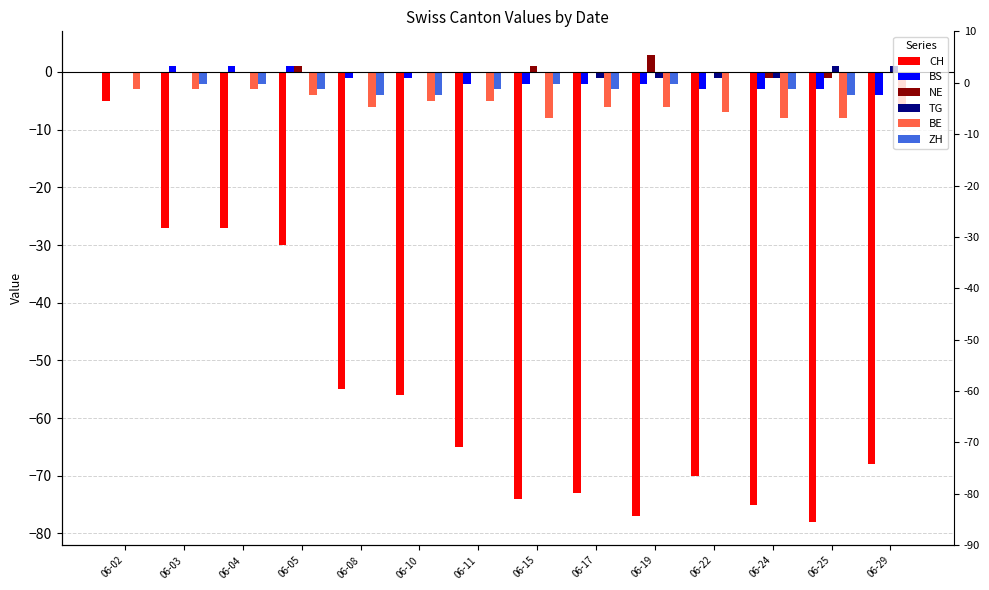

What are all the series names shown in the legend?

CH, BS, NE, TG, BE, ZH